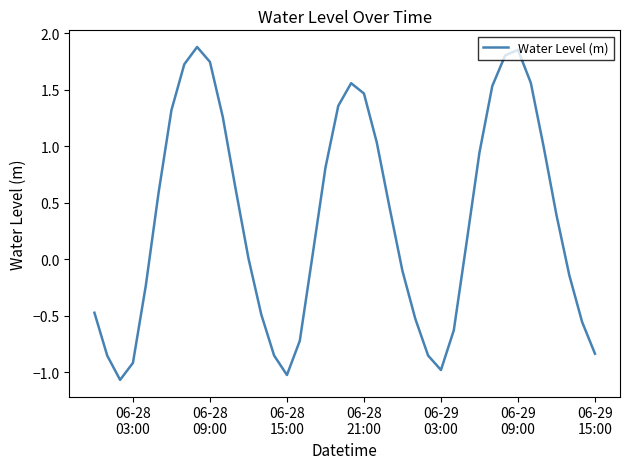

How many lines are shown in the chart?

1